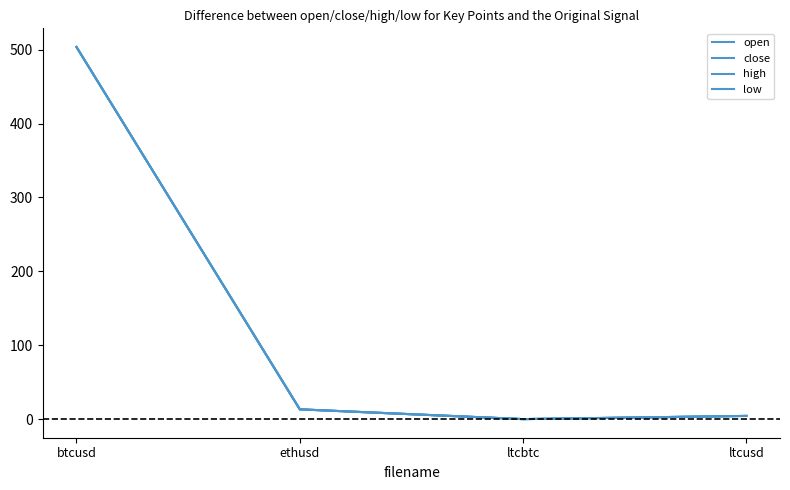

What position from the right is btcusd?

4